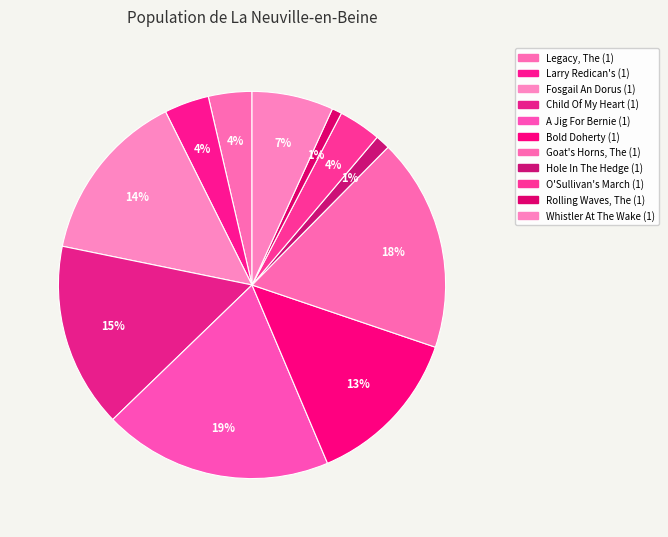

Combined, what portion of the pie is O'Sullivan's March (1) and Rolling Waves, The (1)?

4.4%